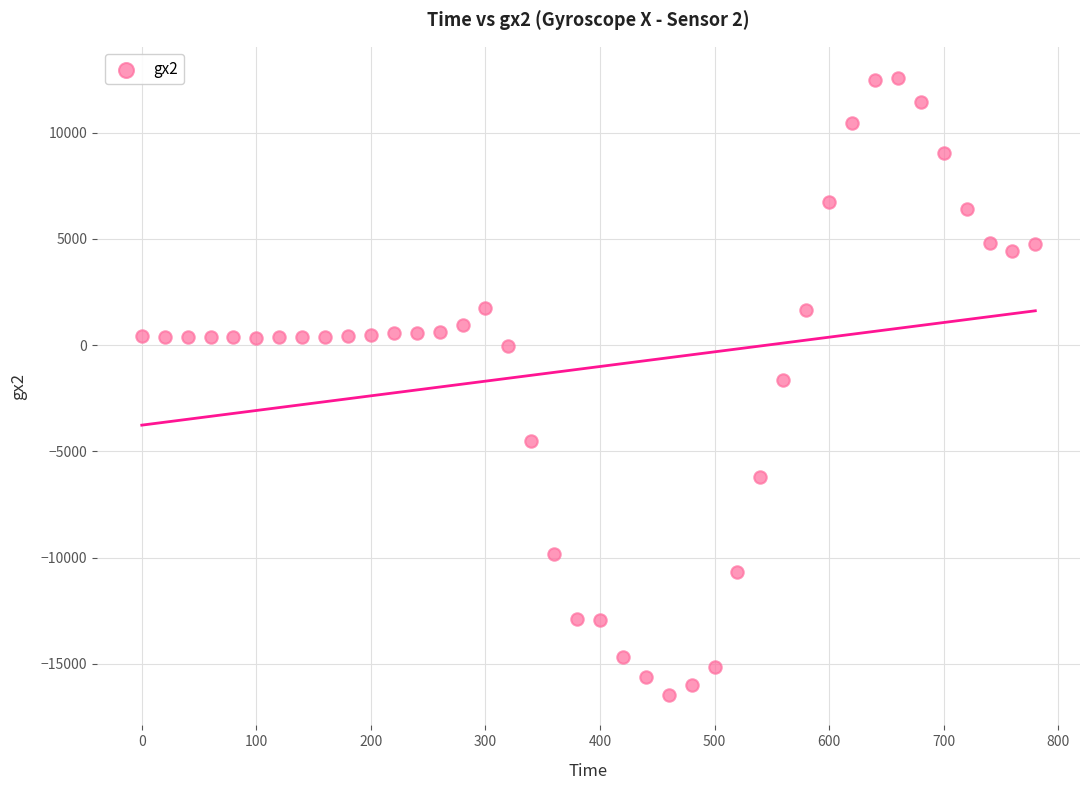

What is the range of X values (max minus min)?

780